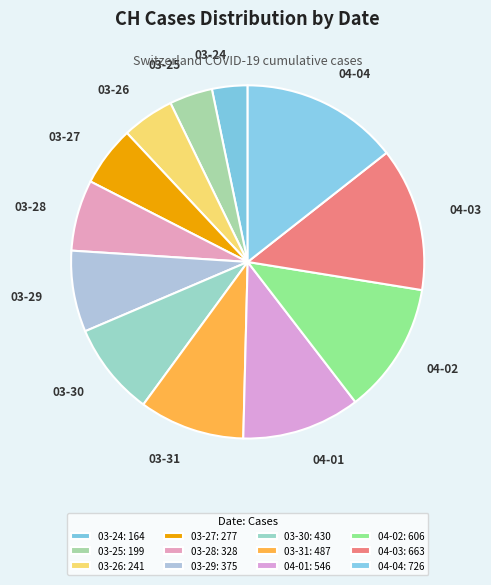

Is there a majority slice in this chart?

No